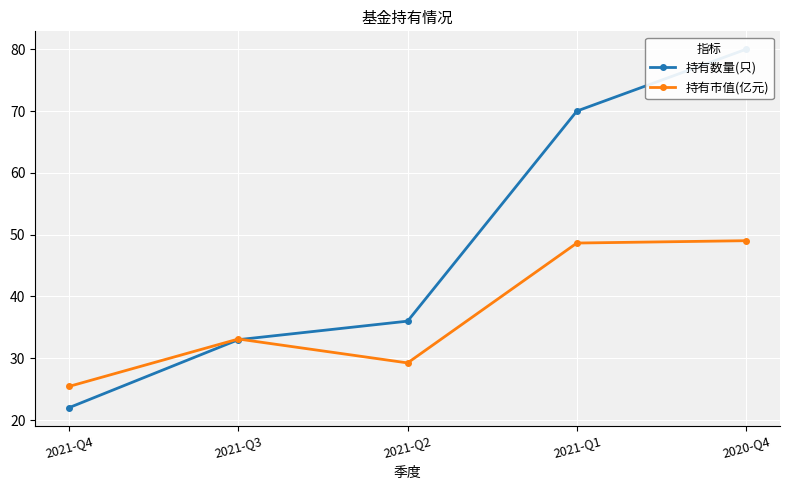

How many lines are shown in the chart?

2